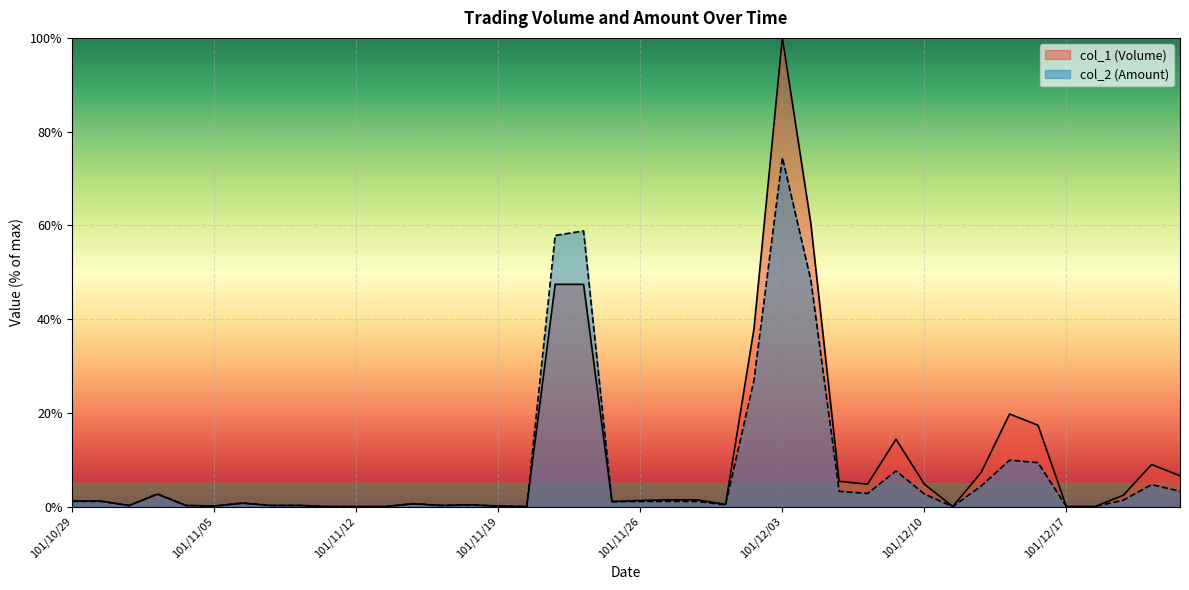

How many positive values does the col_1 (Volume) series have?

33